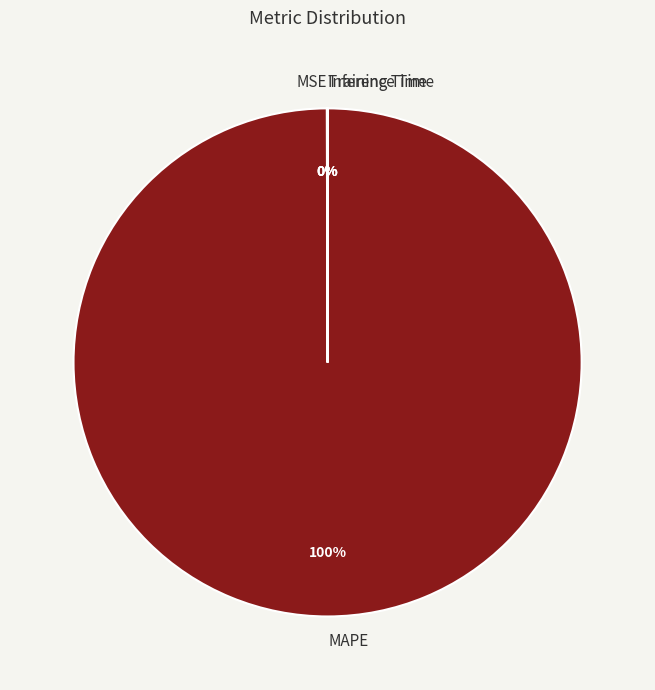

Is it true that MAPE is 91% of the pie?

False